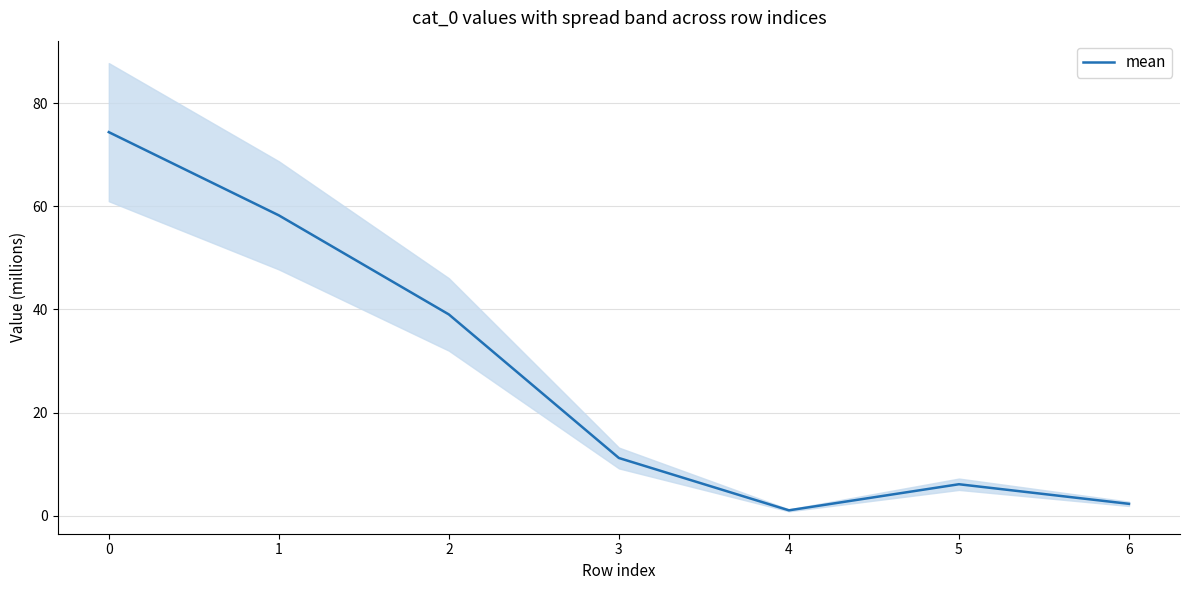

The chart shows a value of 8.1 at 5. True or false?

False